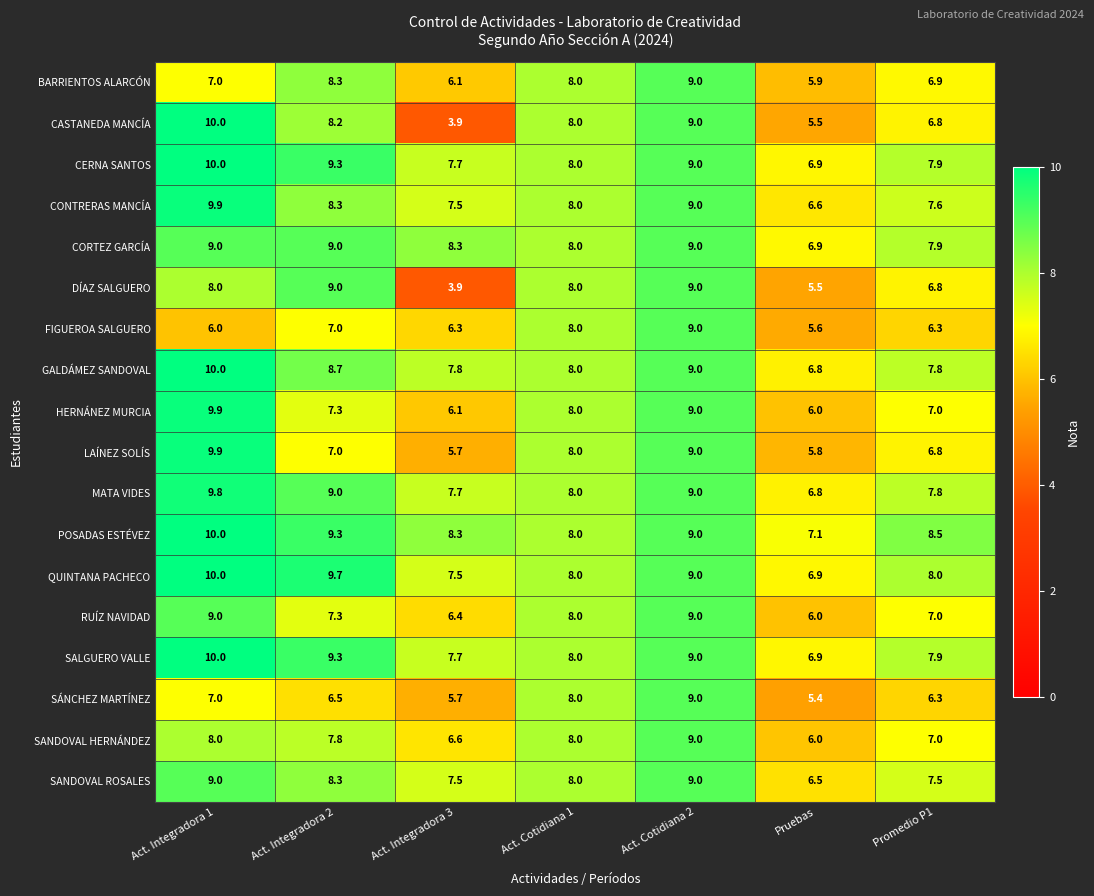

Count the SANDOVAL ROSALES values in the range 7 to 9.

6